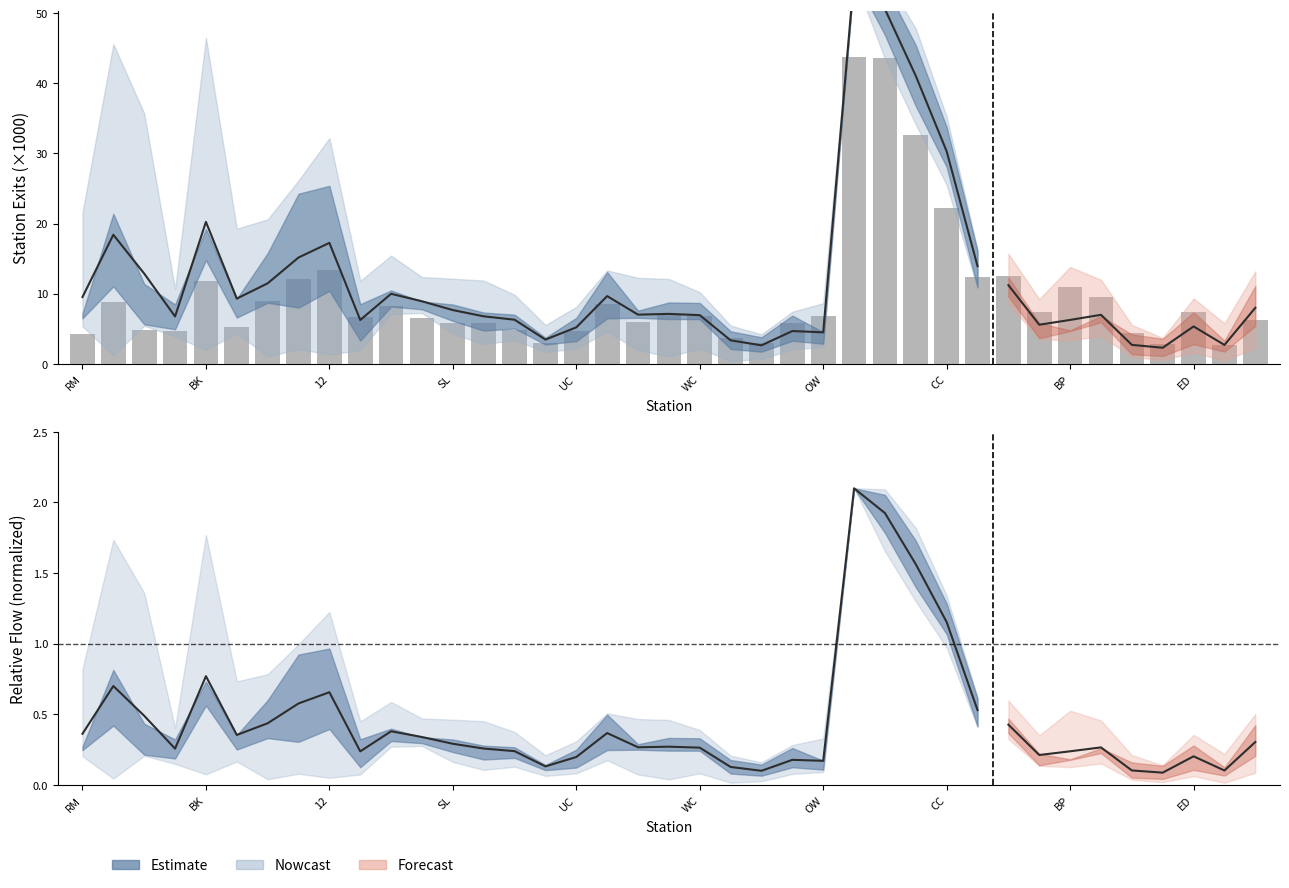

The value at OW is 5.5. True or false?

False